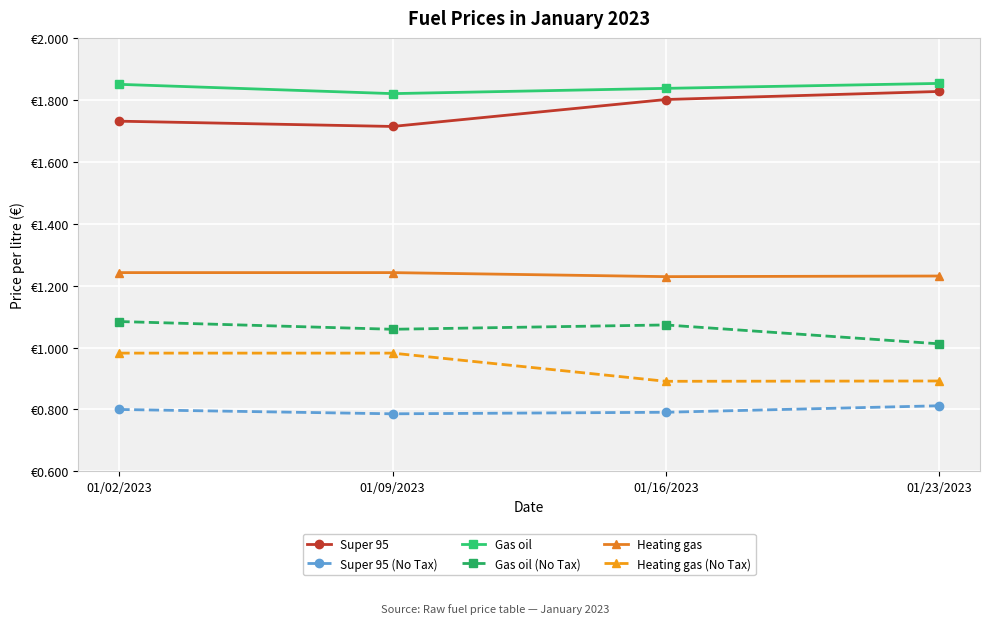

Which series changed the most between 01/16/2023 and 01/23/2023?

Gas oil (No Tax)